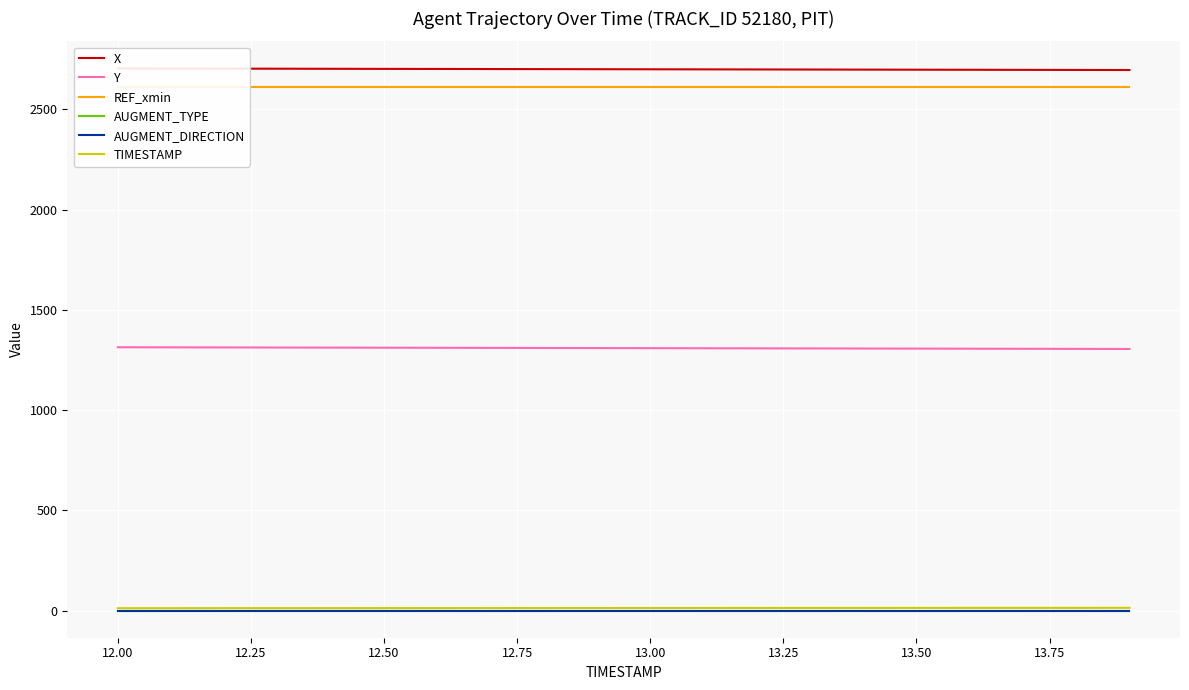

What is the sum of all TIMESTAMP values?

259.0